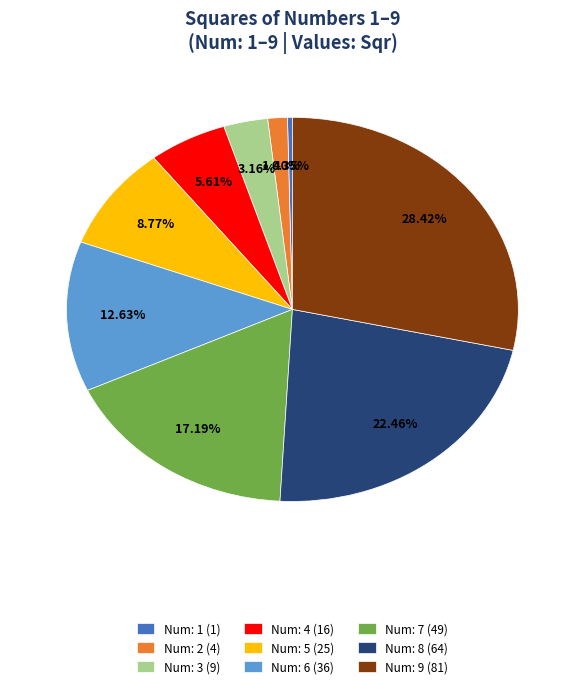

To the nearest percent, what is the difference between the largest and smallest slice percentages?

28%